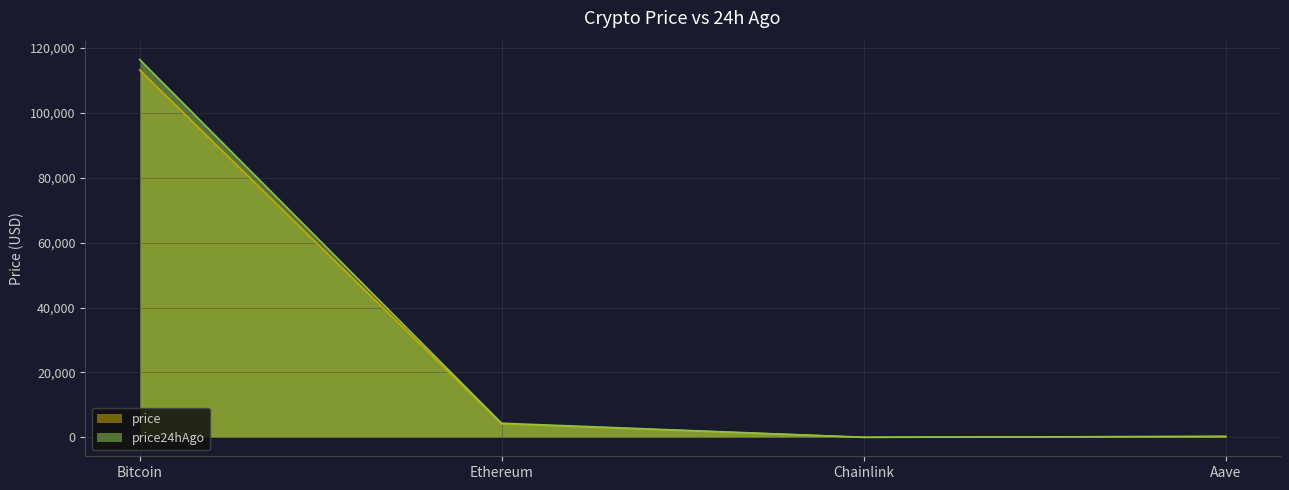

Which category has the lowest value in the price24hAgo series?

Chainlink